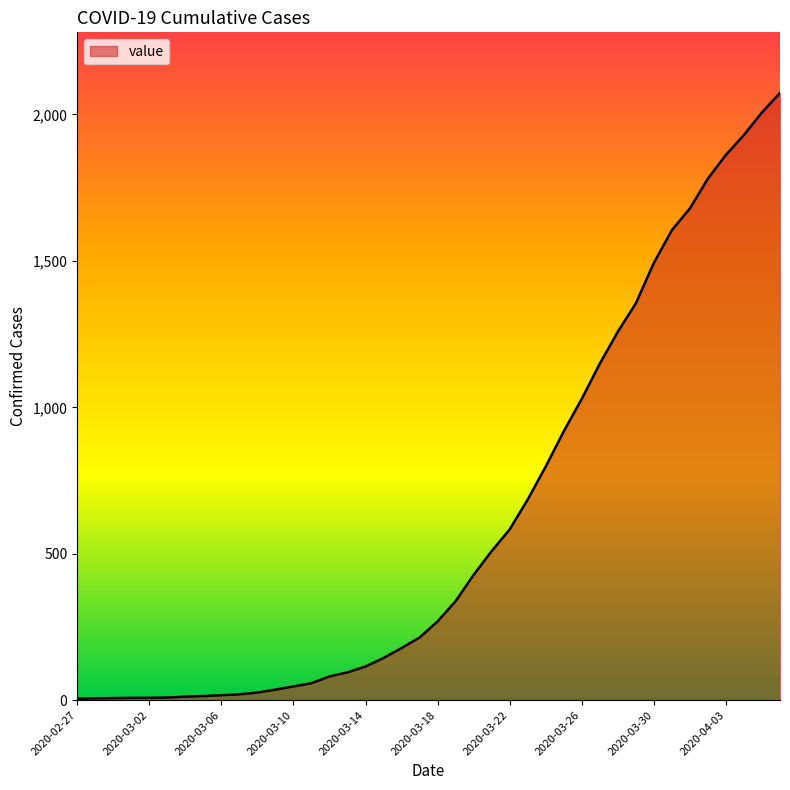

What is the maximum value shown in the chart?

2073